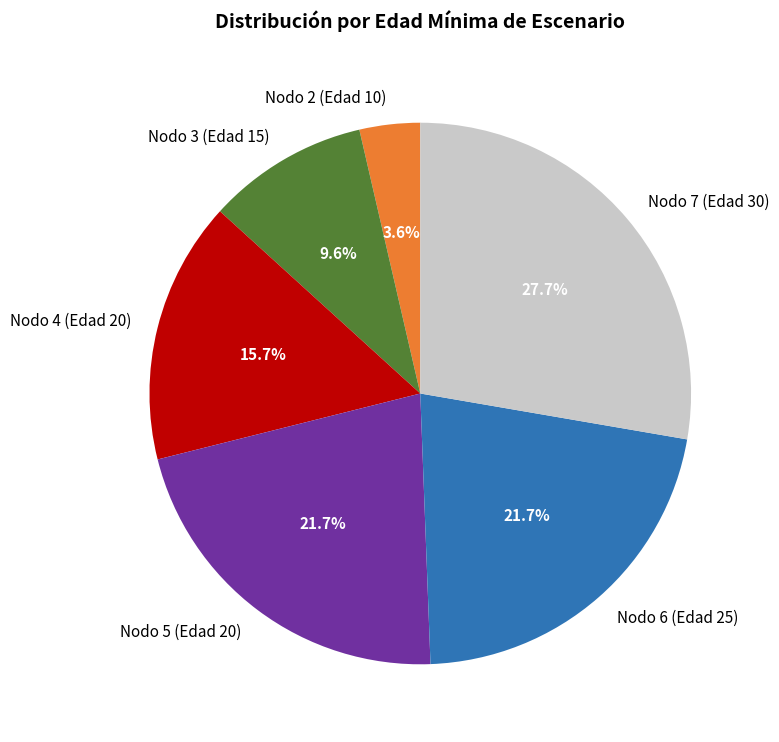

To the nearest percent, what percentage of the pie is Nodo 2 (Edad 10)?

4%